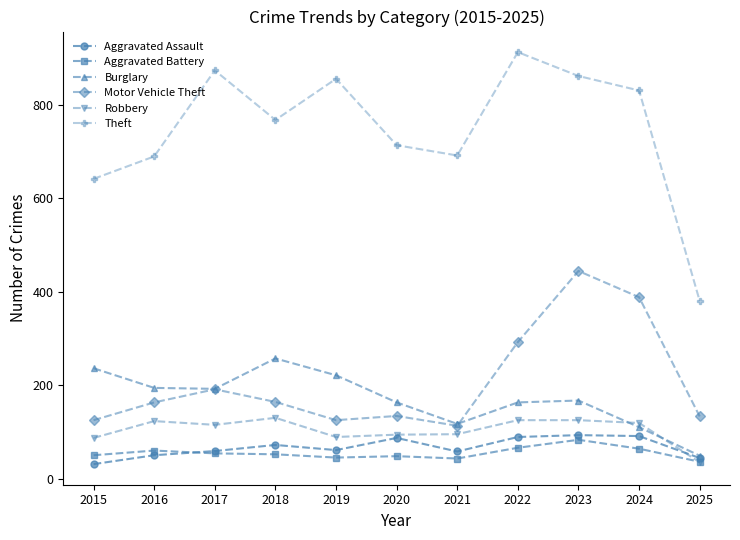

What is the value of the Burglary point at the 2nd from the left?

194